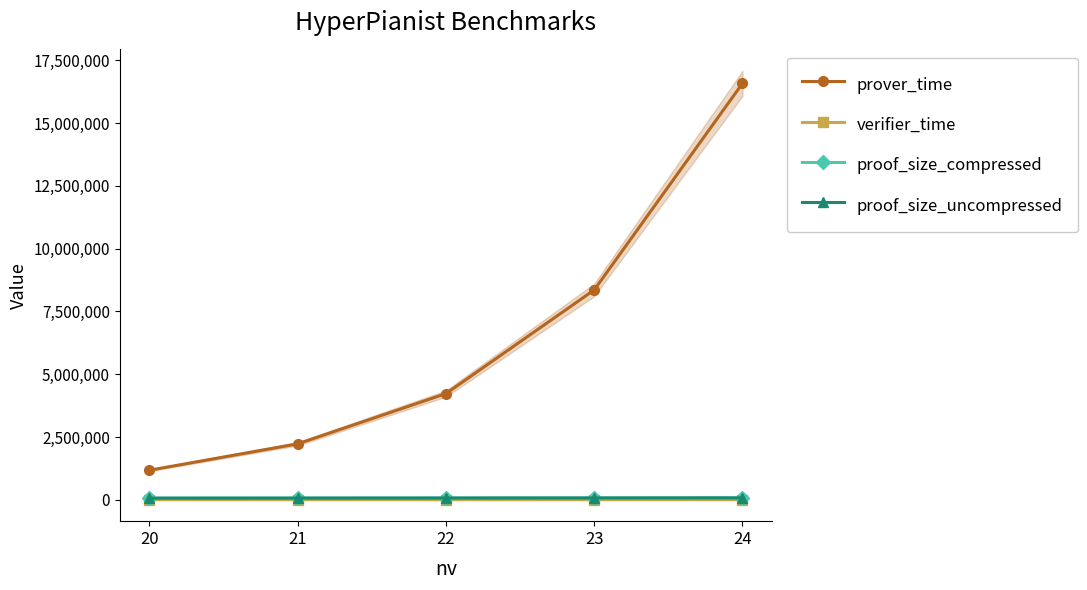

True or false: verifier_time and prover_time intersect in this chart.

False